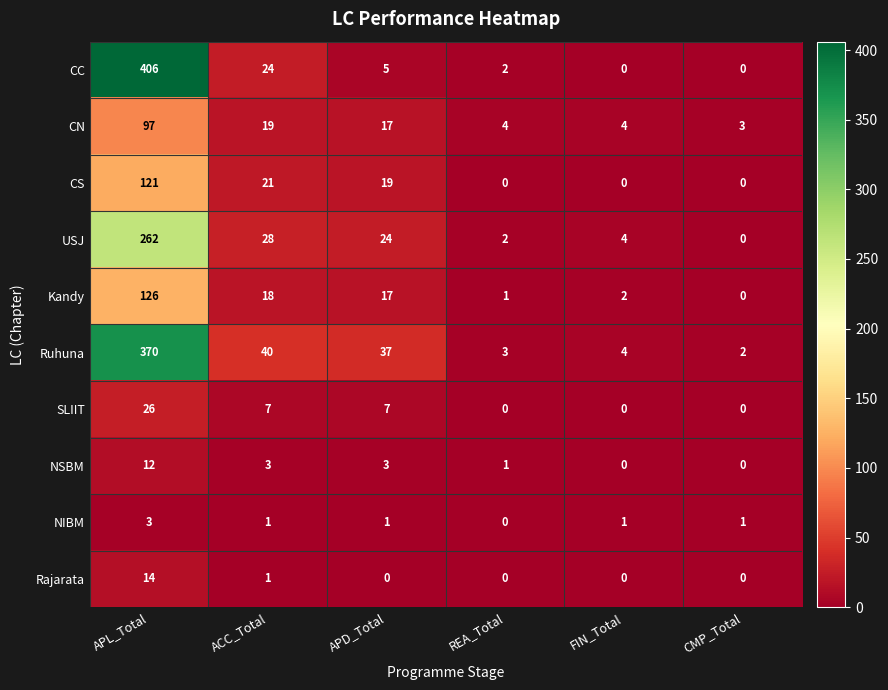

What is the spread (max minus min) of values at FIN_Total?

4